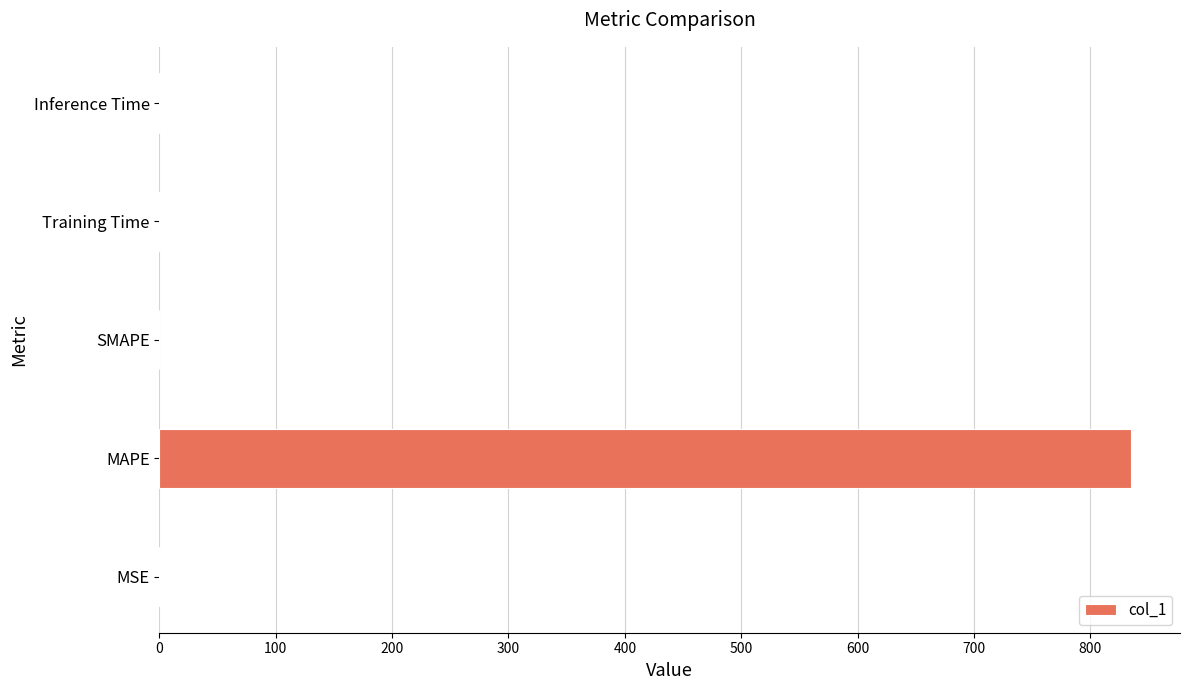

Which has a higher value, MAPE or Inference Time?

MAPE